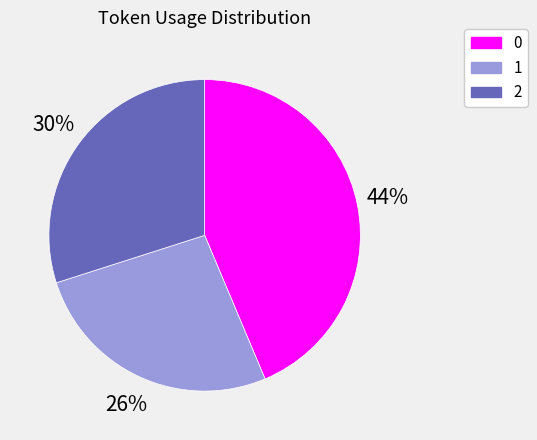

To the nearest percent, what portion does 1 represent?

26%